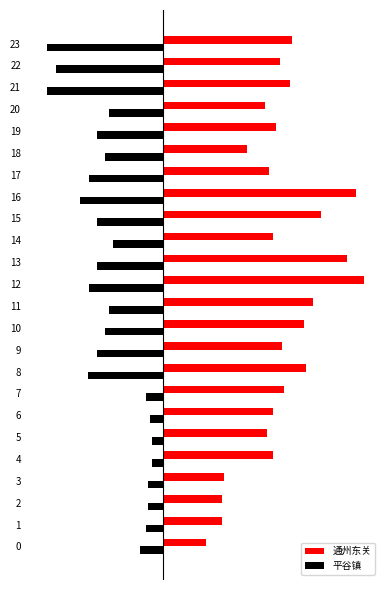

What is the sum of the 平谷镇 values at 8 and 2?

-47